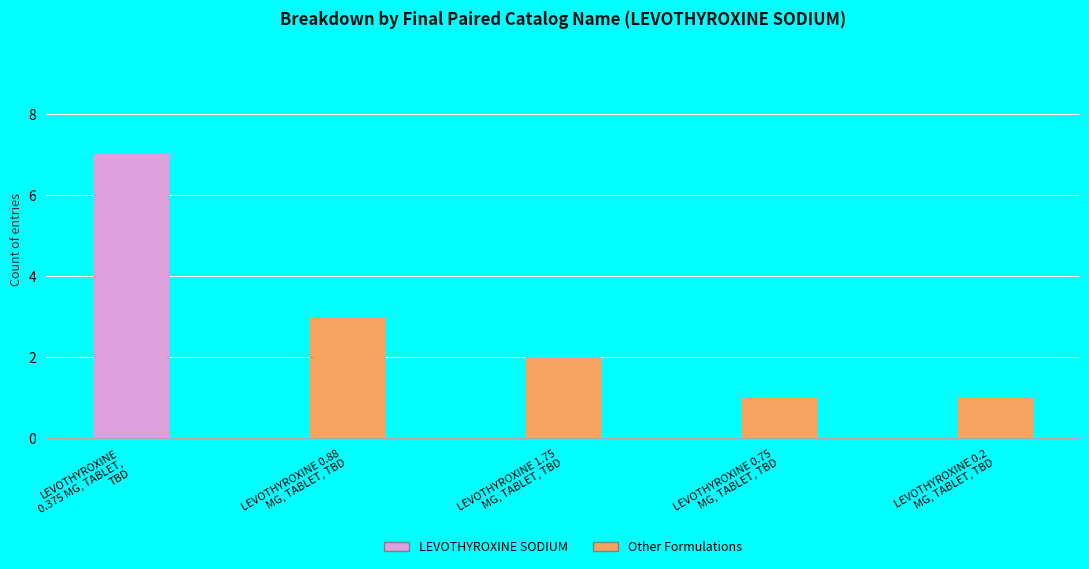

Reading right to left, transcribe all the data shown in this chart.

1	1	2	3	7